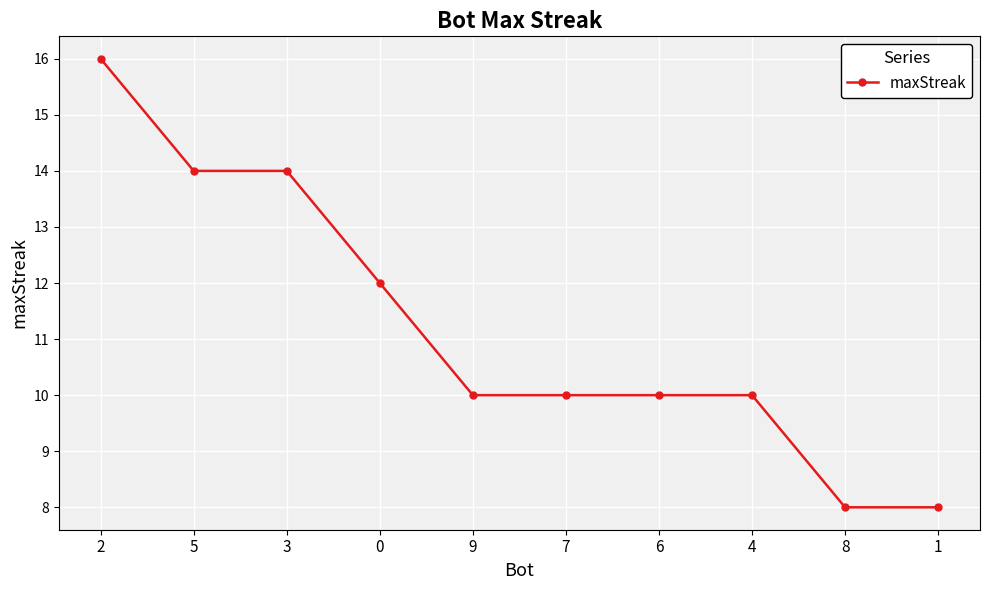

What is the difference between the second highest and second lowest values?

6